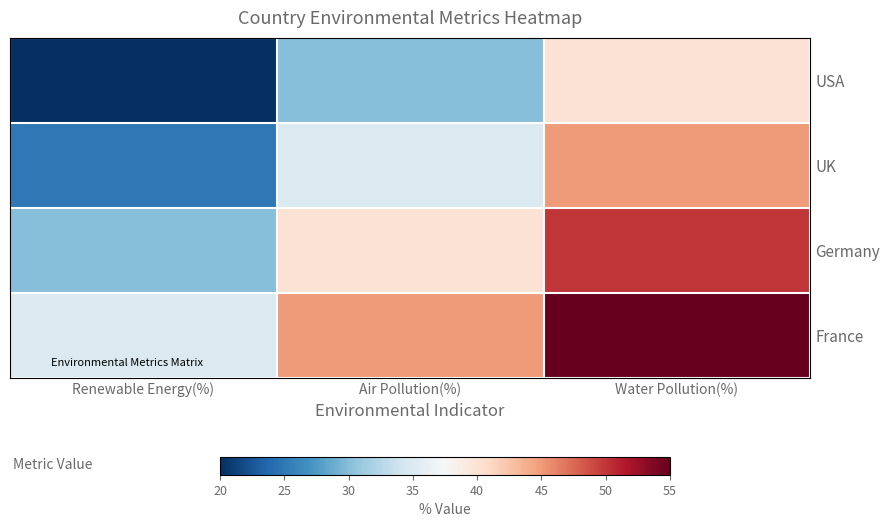

Which category has the lowest value across all series?

Renewable Energy(%)